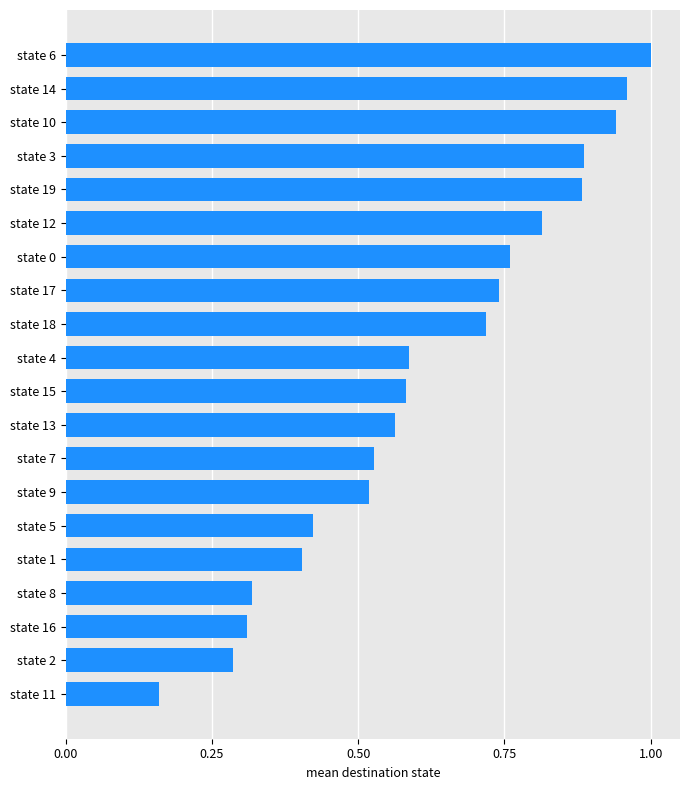

At which category does the chart reach its minimum across all series?

state 11